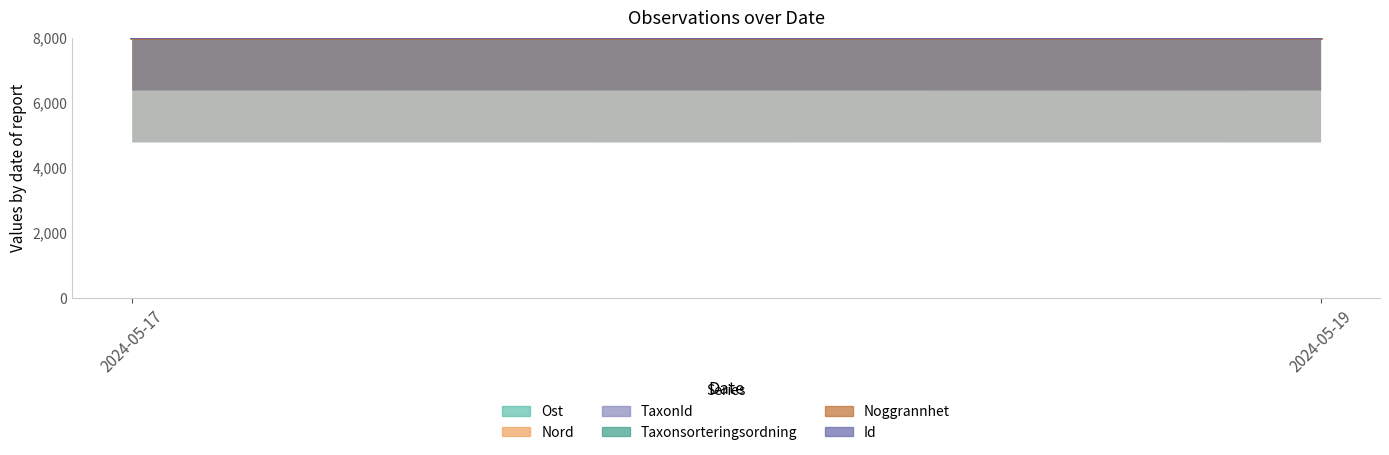

Is it true that Ost equals 11650.7 at 2024-05-17?

False